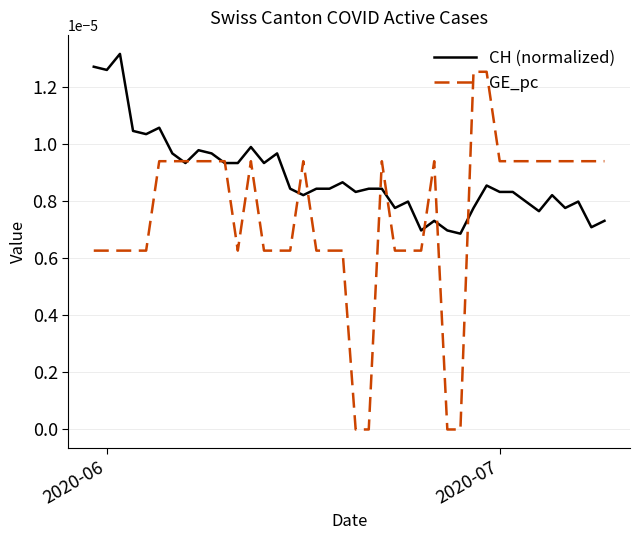

List the series in order of their peak value, lowest first.

GE_pc, CH (normalized)